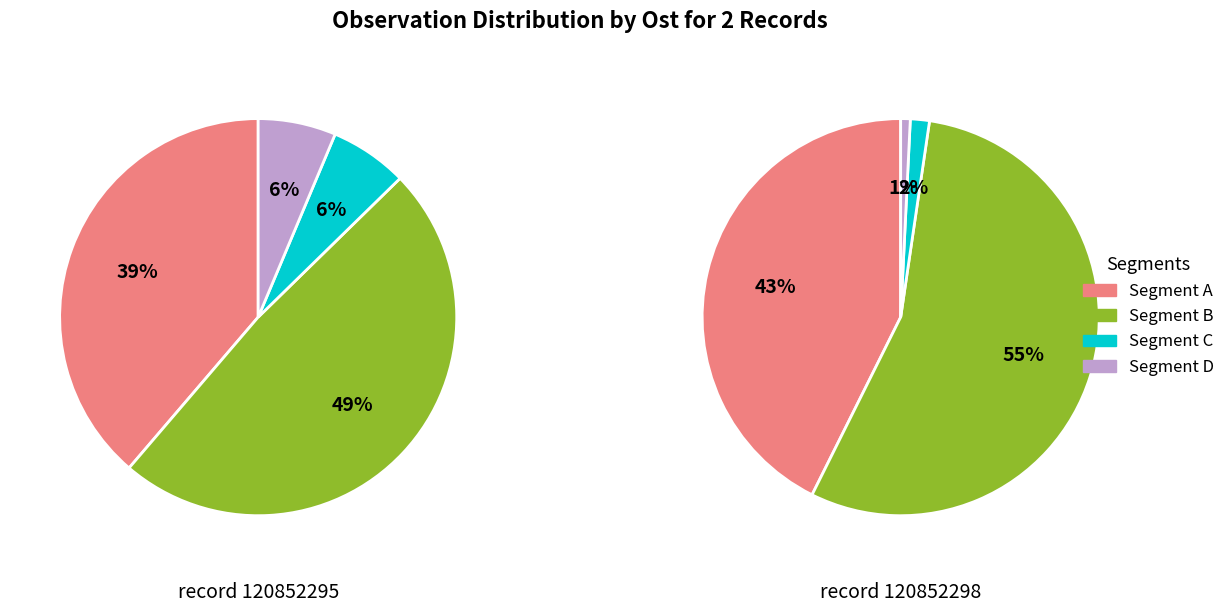

What percentage is the 120852298 slice, to the nearest percent?

50%